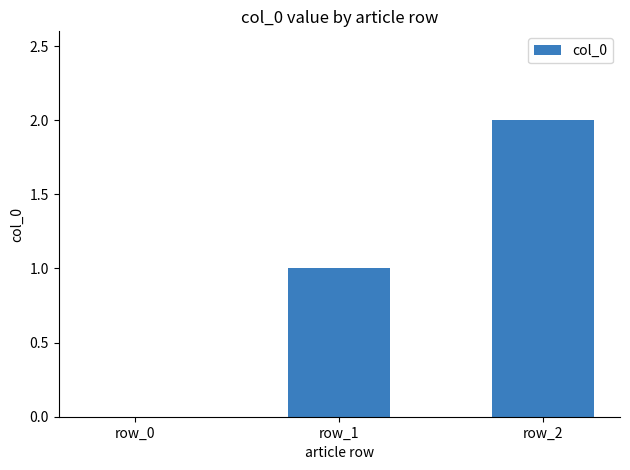

Which label corresponds to the largest value in the chart?

row_2